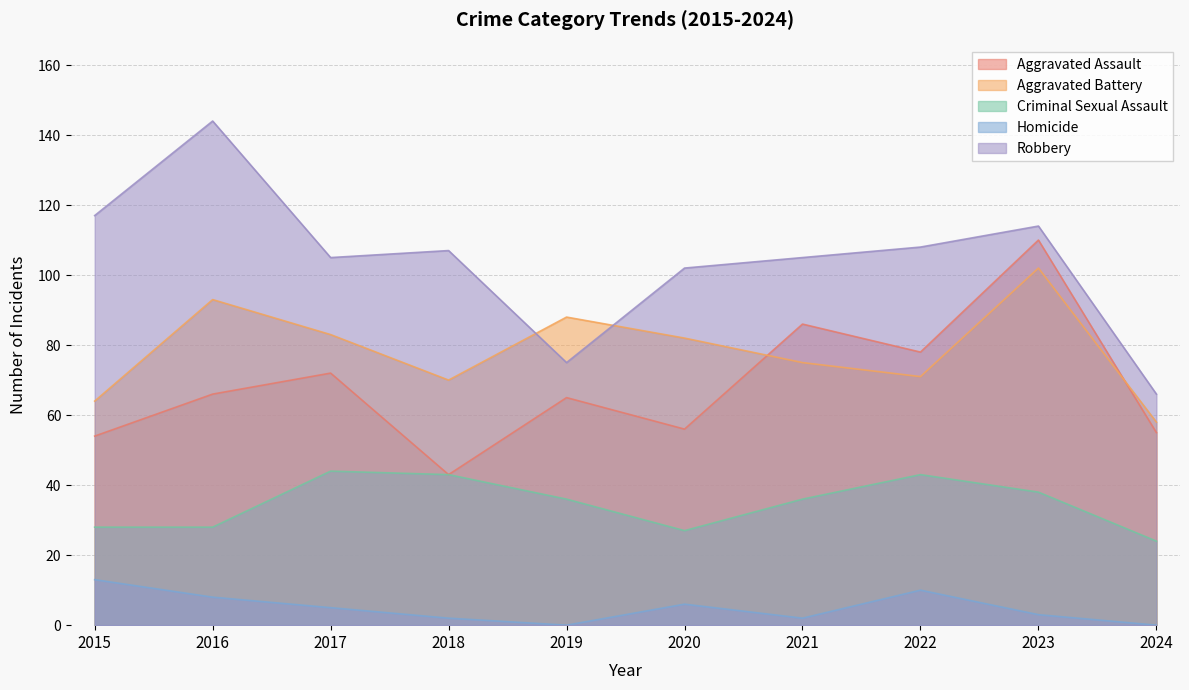

How many categories are shown in the chart?

10